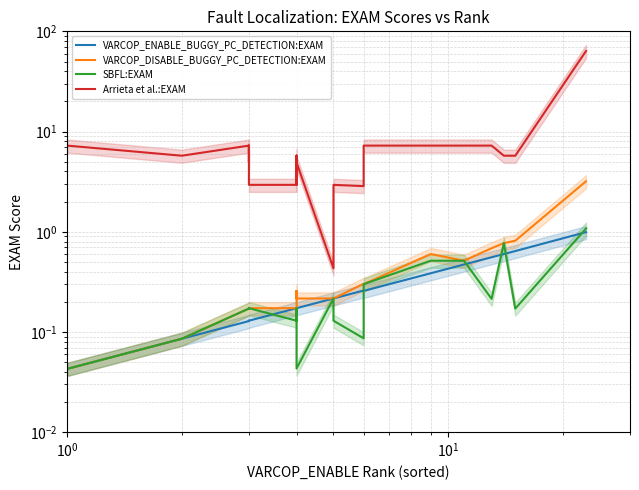

What is the average value of the VARCOP_ENABLE_BUGGY_PC_DETECTION:EXAM series?

0.3